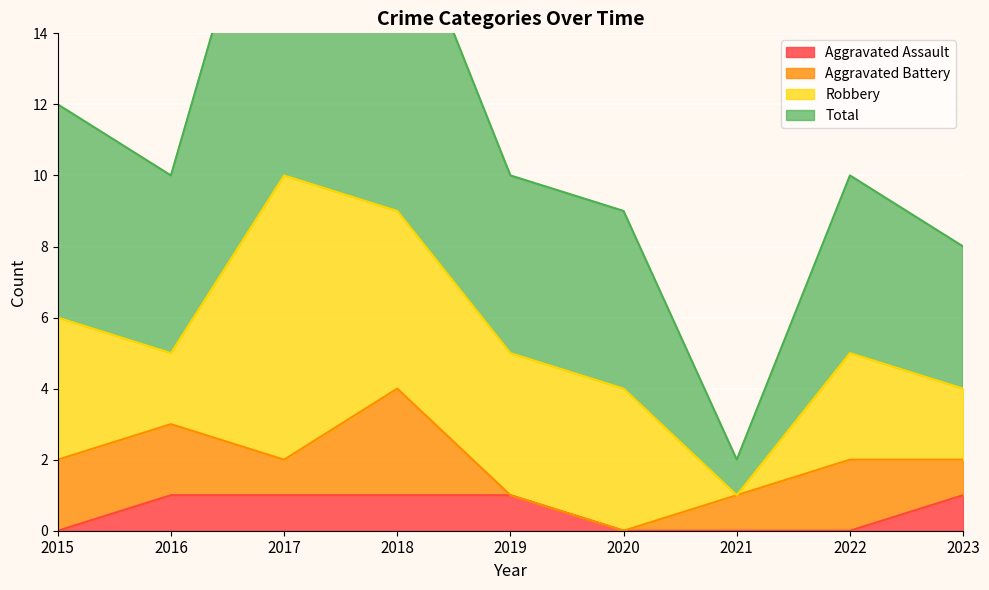

True or false: Aggravated Assault has a value of 0 at 2020.

True